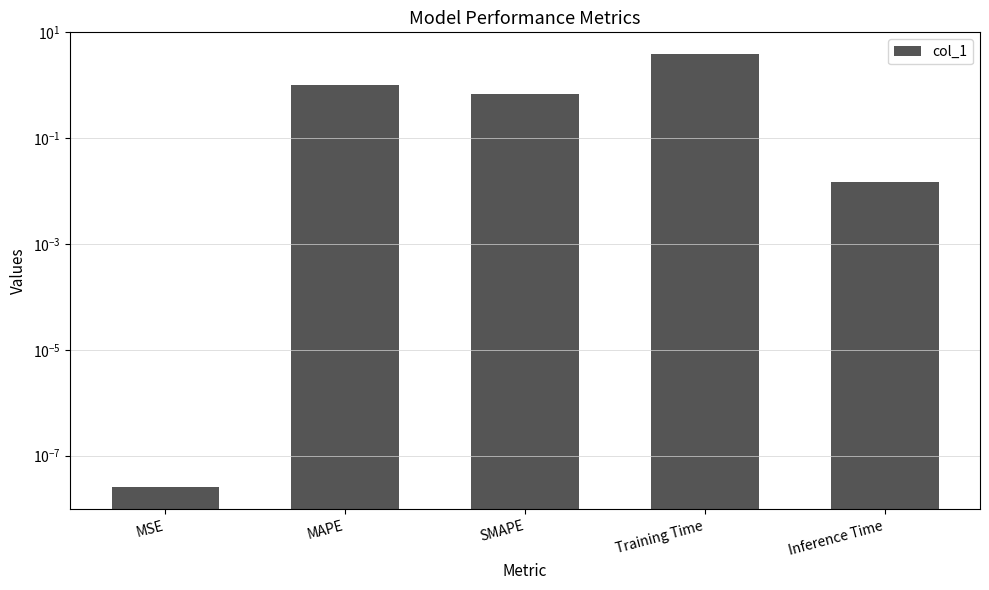

The chart shows a value of 0.0 at Inference Time. True or false?

False